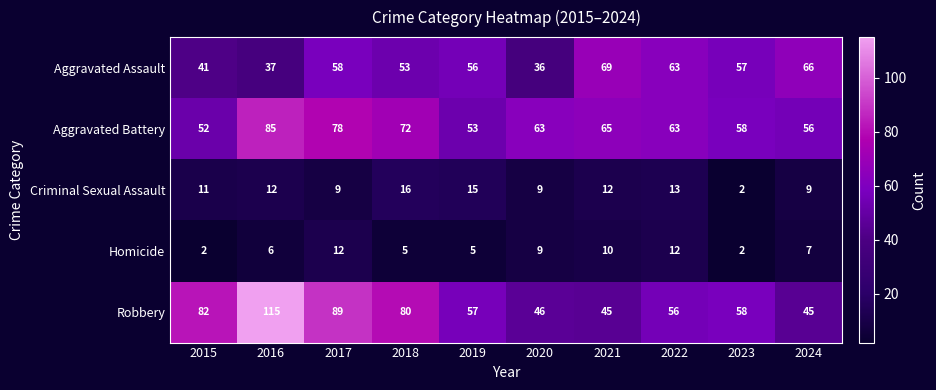

What is the sum of all Aggravated Assault values?

536